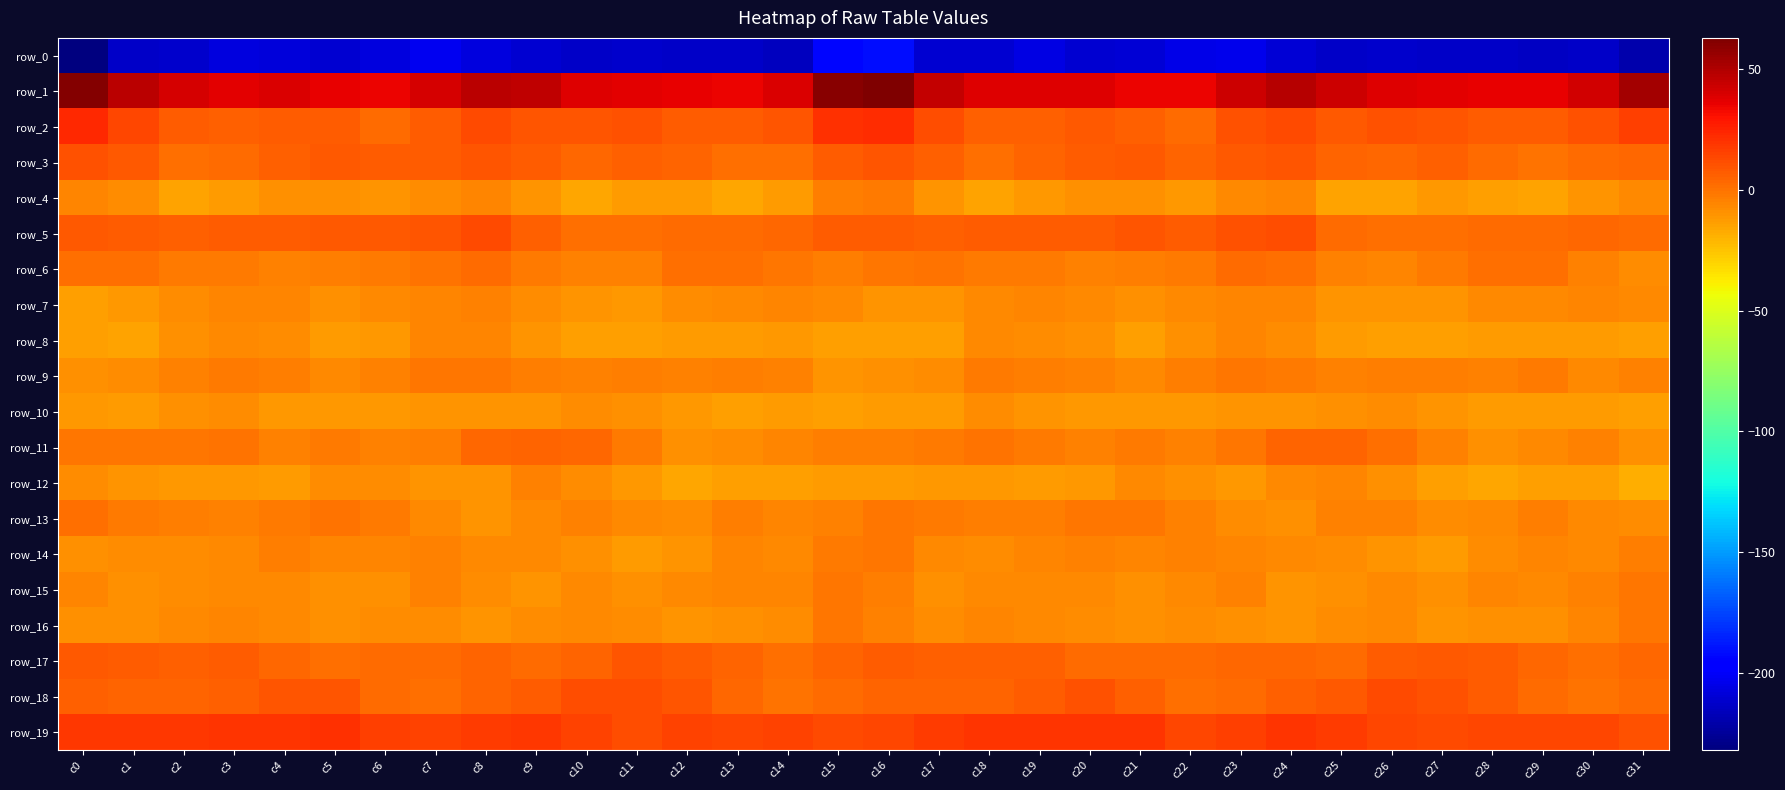

What is the maximum value for row_1?

63.0